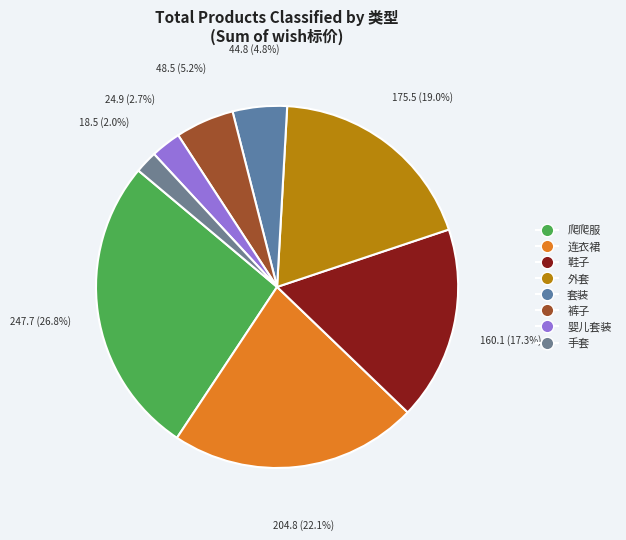

How many slices are in this pie chart?

8